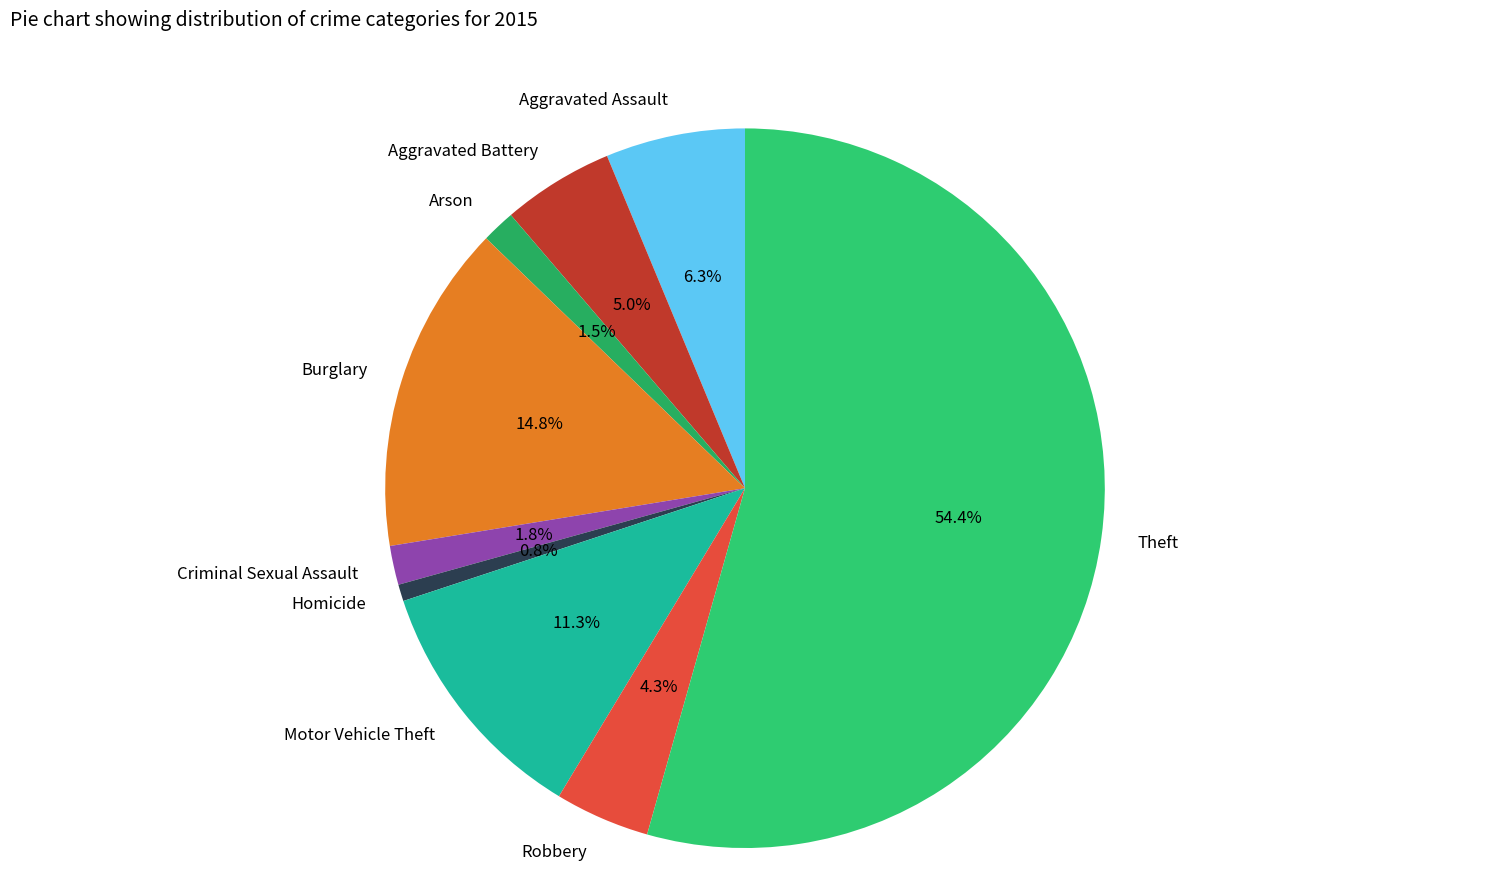

The Theft slice represents 54% of the pie. True or false?

True